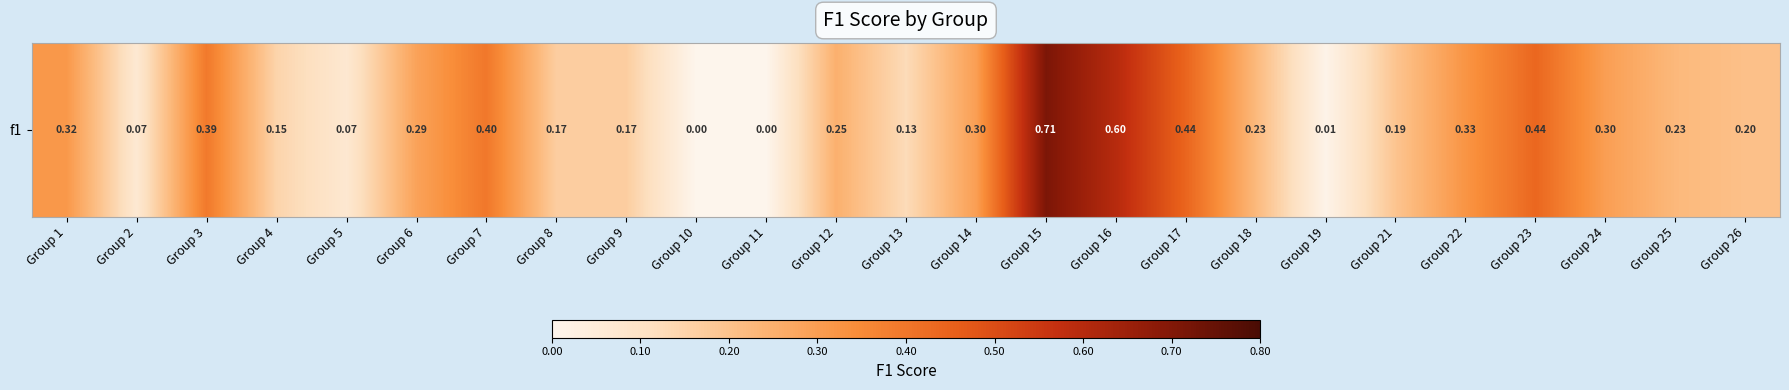

The chart shows a value of 0.8 at Group 23. True or false?

False